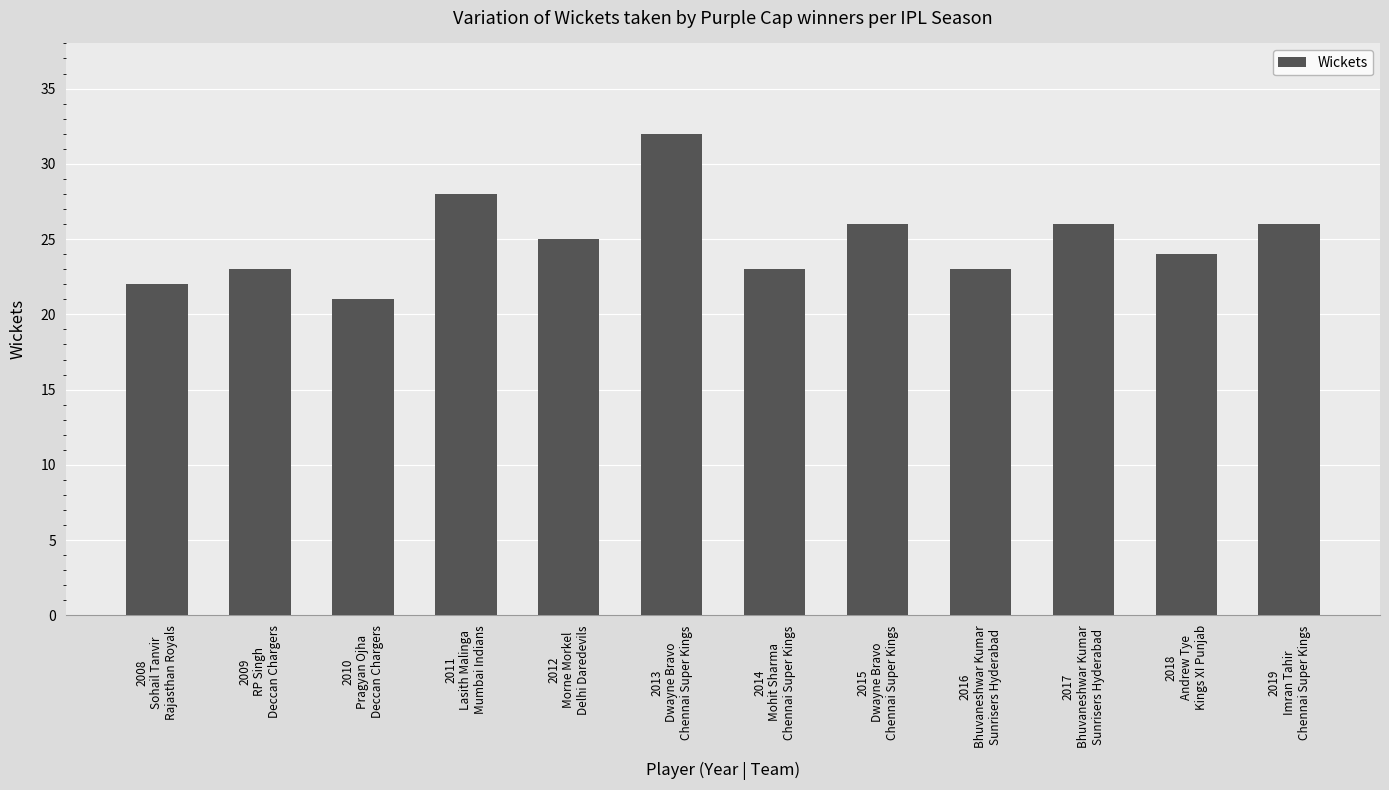

Approximately how many times larger is the value at 2013
Dwayne Bravo
Chennai Super Kings compared to 2014
Mohit Sharma
Chennai Super Kings?

1.4